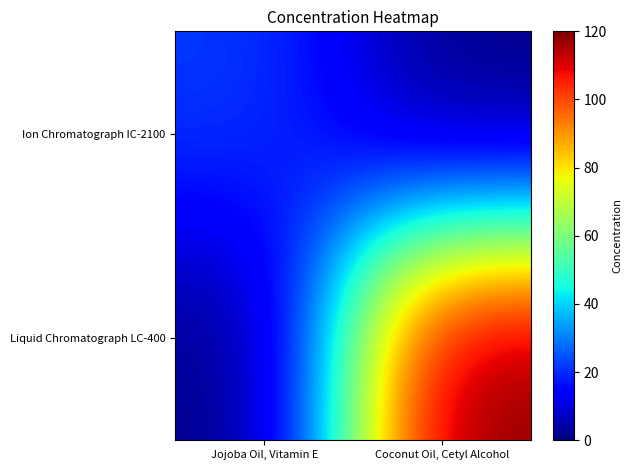

Reading left to right, list all the values displayed in this chart.

Ion Chromatograph IC-2100: Jojoba Oil, Vitamin E=22	Coconut Oil, Cetyl Alcohol=0
Liquid Chromatograph LC-400: Jojoba Oil, Vitamin E=0	Coconut Oil, Cetyl Alcohol=120